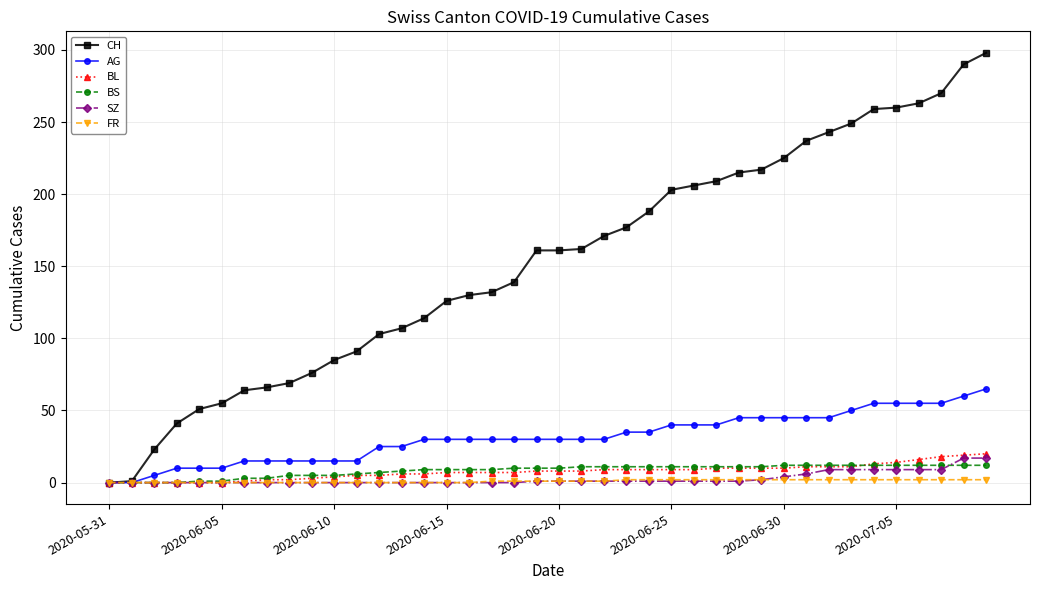

Which series has the largest range (max minus min)?

CH